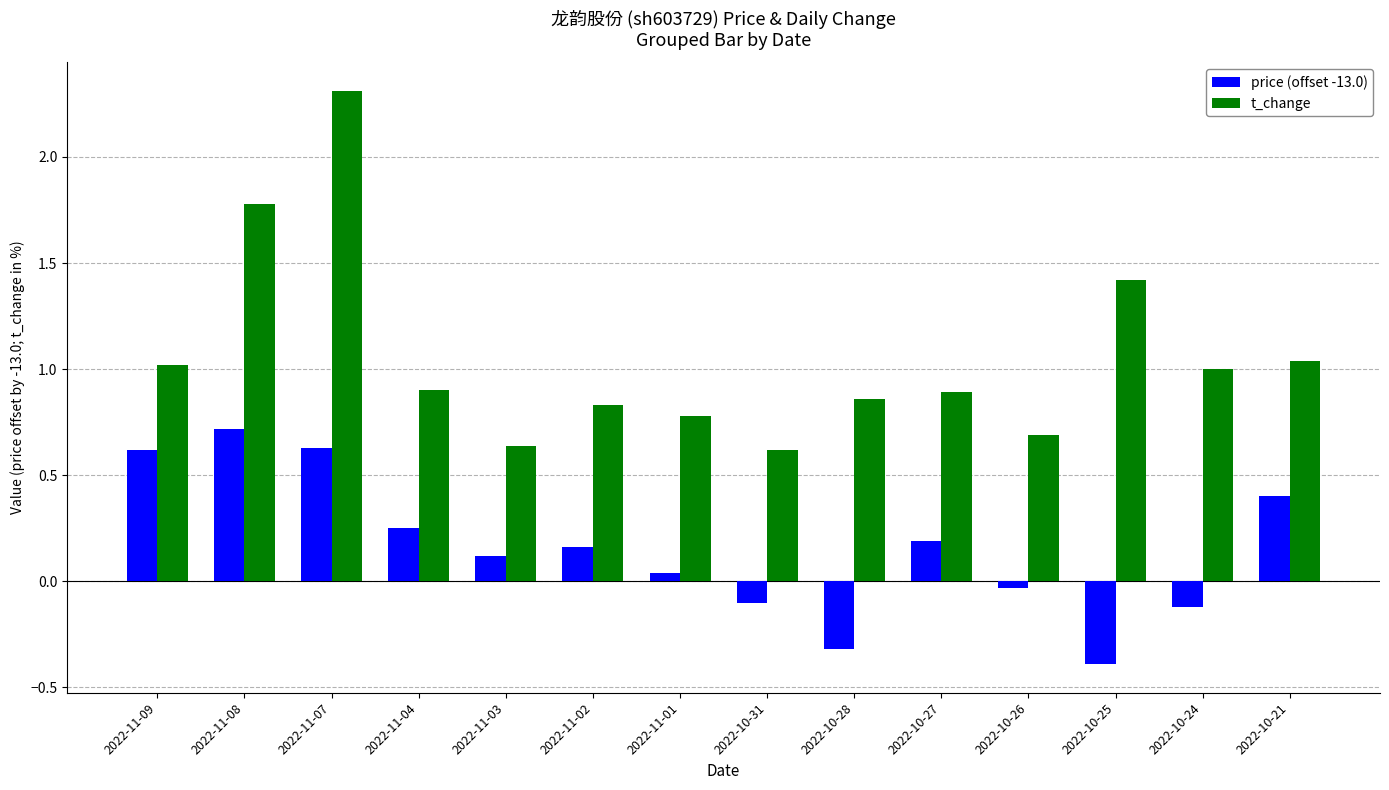

Rank the series by their maximum value, from highest to lowest.

t_change, price (offset -13.0)